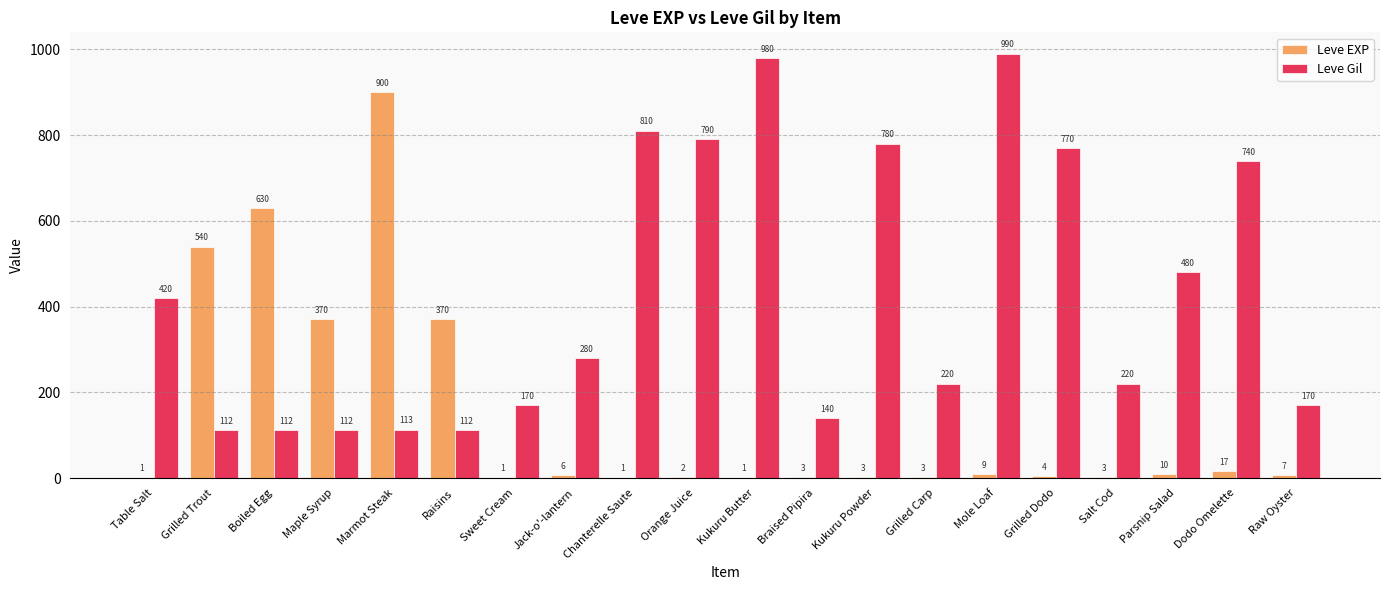

How many groups of bars are there?

20